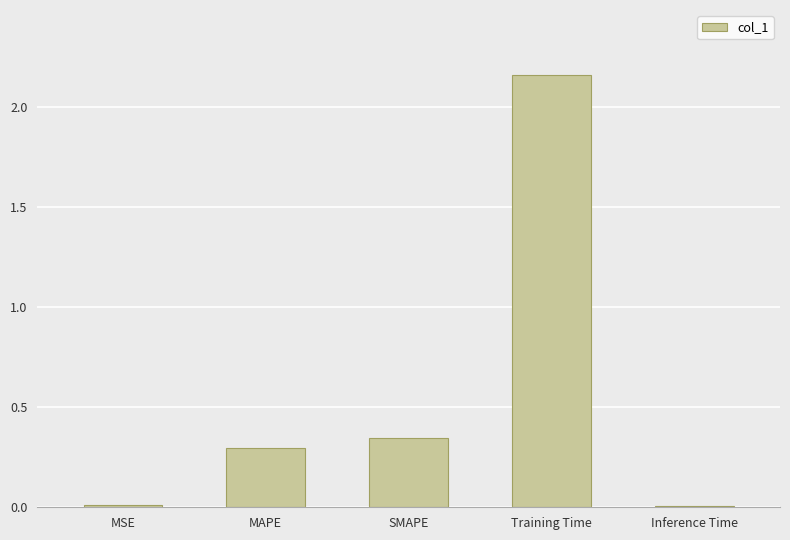

Are the bars grouped side by side (vs. stacked)?

No